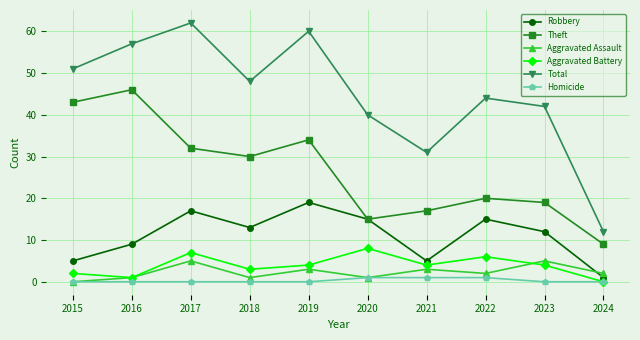

What is the difference between the second highest and minimum values in the Aggravated Assault series?

5